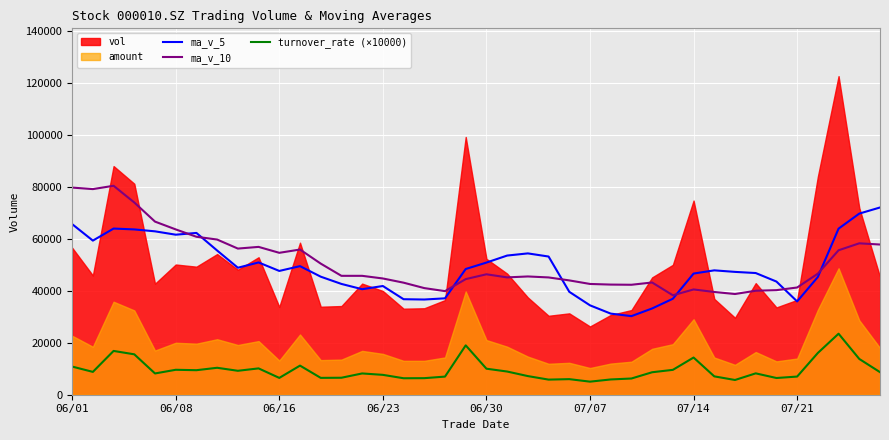

Is the value of ma_v_10 at 06/08 greater than the value of turnover_rate (×10000) at 06/16?

Yes